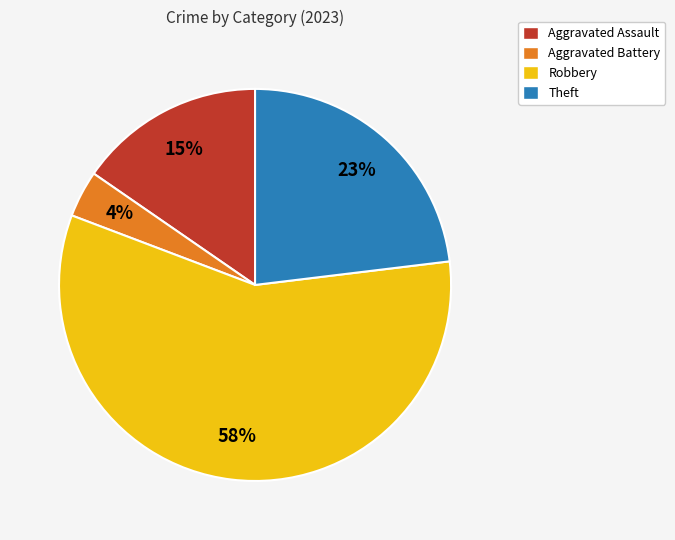

What percentage is the Theft slice, to the nearest percent?

23%